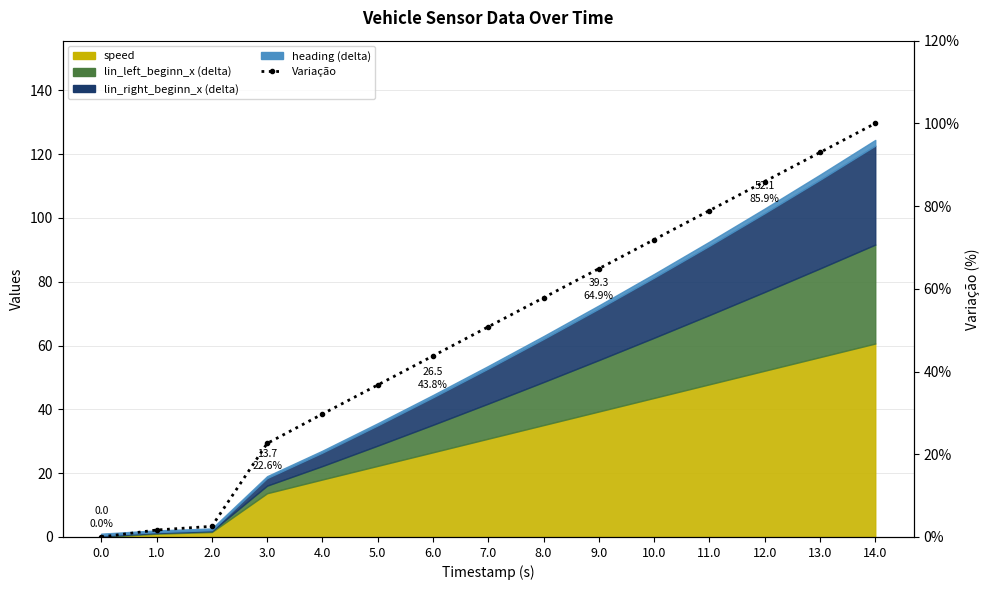

Which label corresponds to the largest value in the chart?

14.0